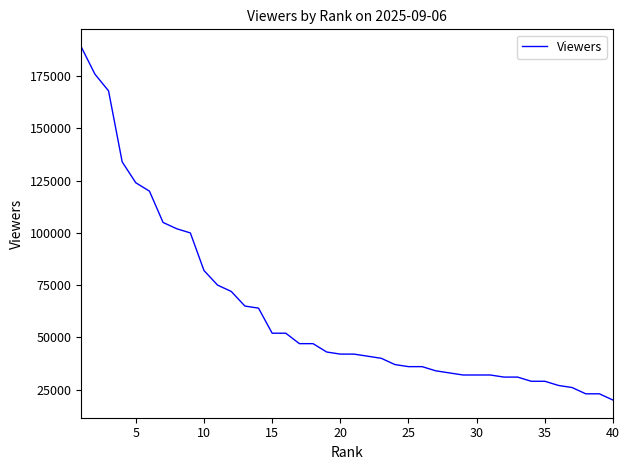

What is the greatest value displayed?

189000